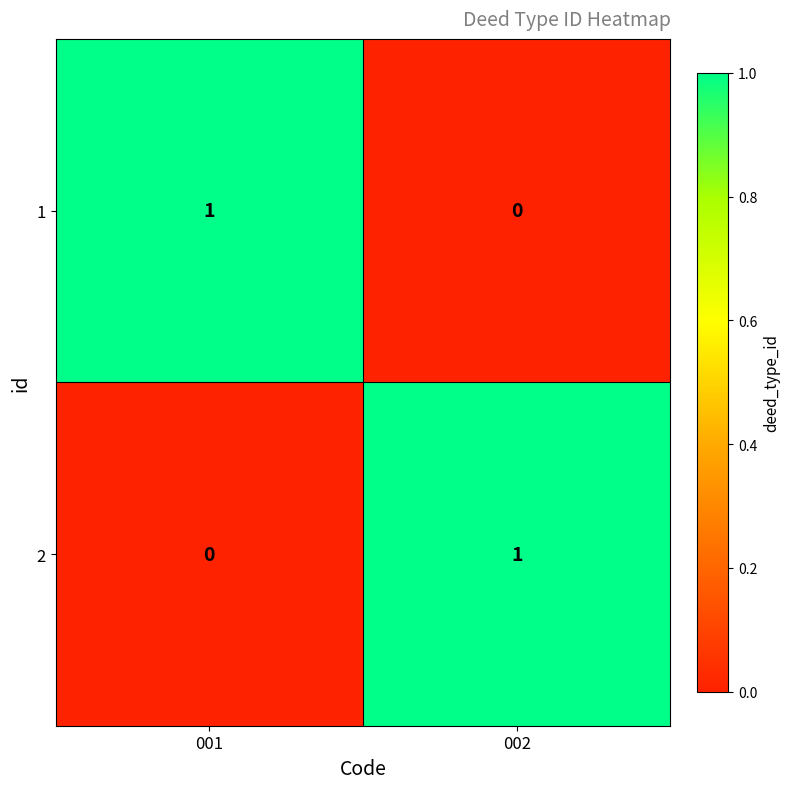

What is the spread (max minus min) of values at 002?

1